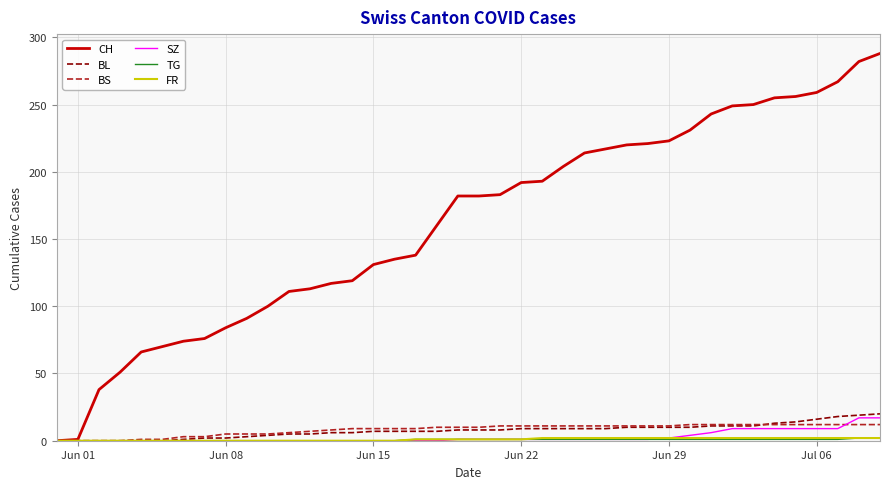

Which series has the widest spread of values?

CH